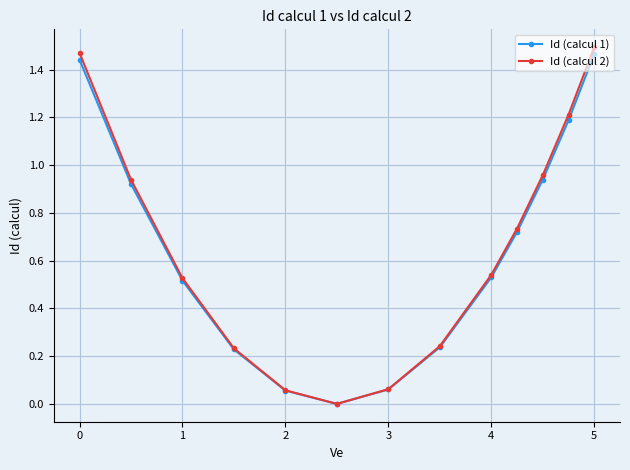

What is the difference between the maximum and minimum values in the Id (calcul 1) series?

1.5